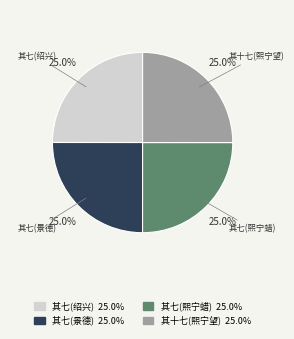

How many segments does this pie chart have?

4